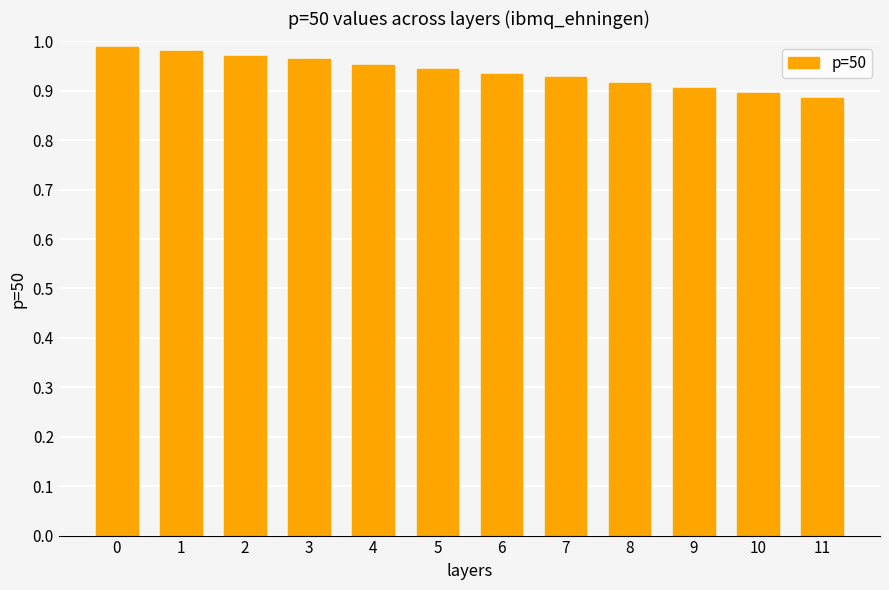

What is the sum of all values?

11.3